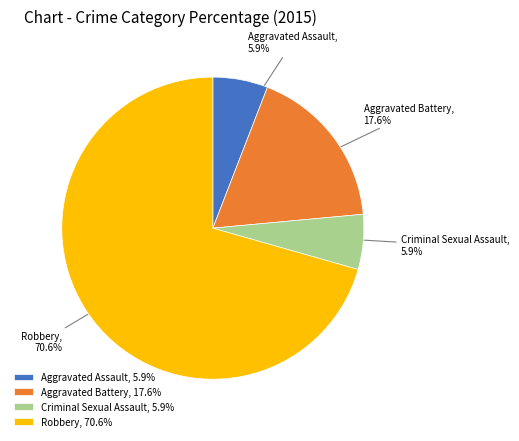

Approximately how many times larger is the value at Aggravated Battery compared to Criminal Sexual Assault?

3.0